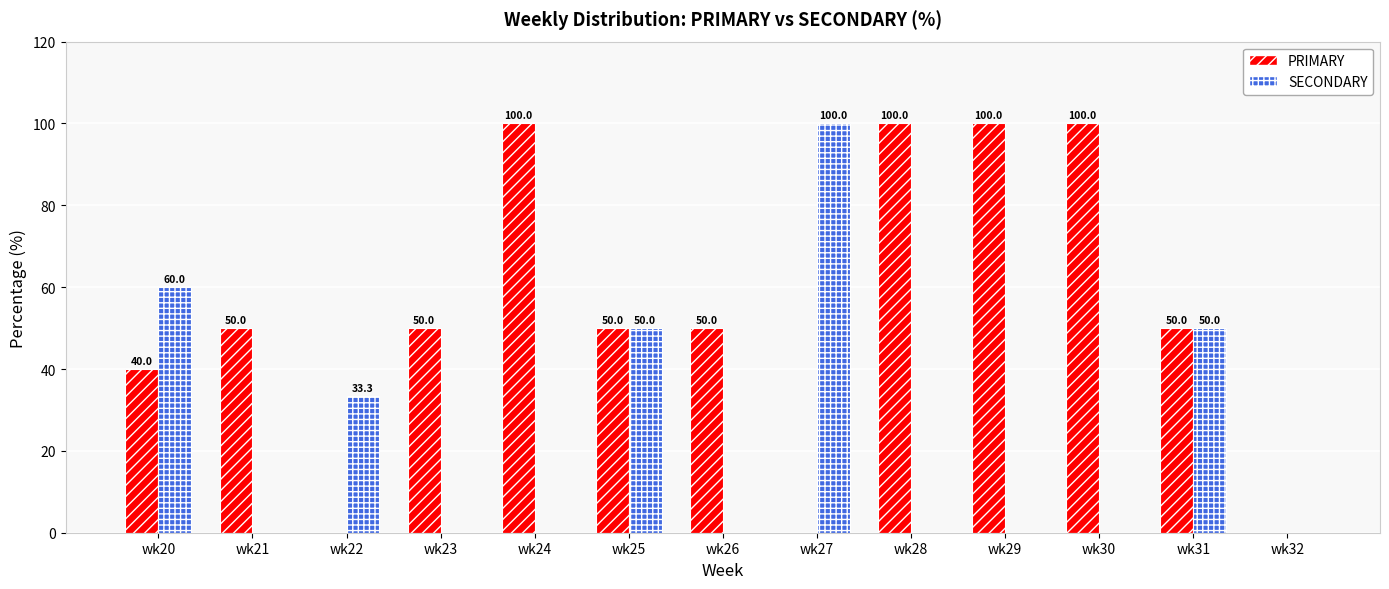

The PRIMARY series shows 78.7 at wk21. True or false?

False